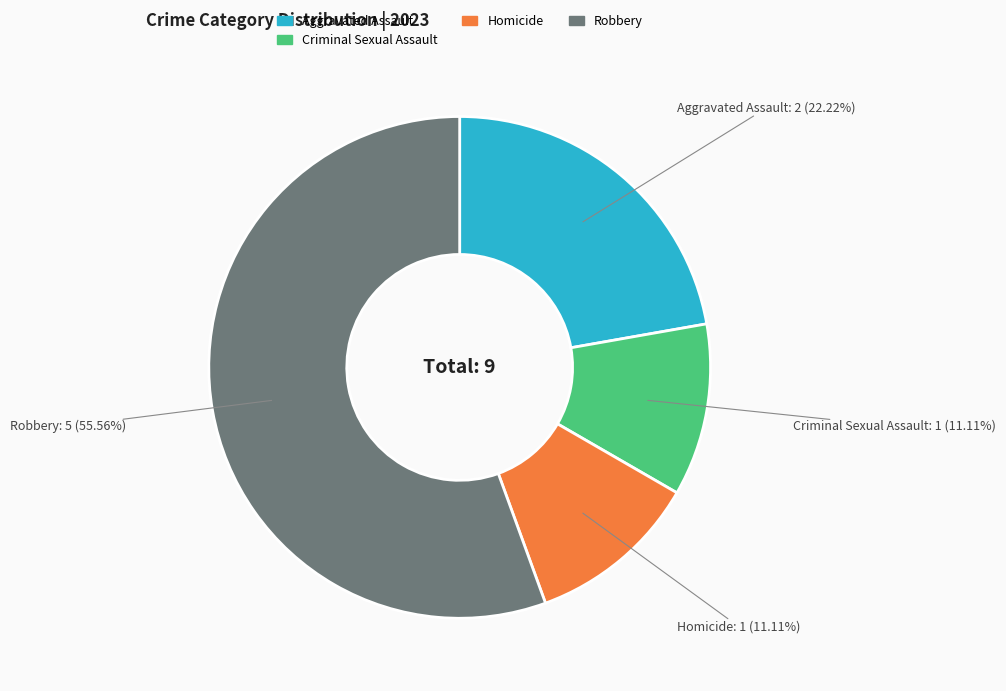

Is there a majority slice in this chart?

Yes